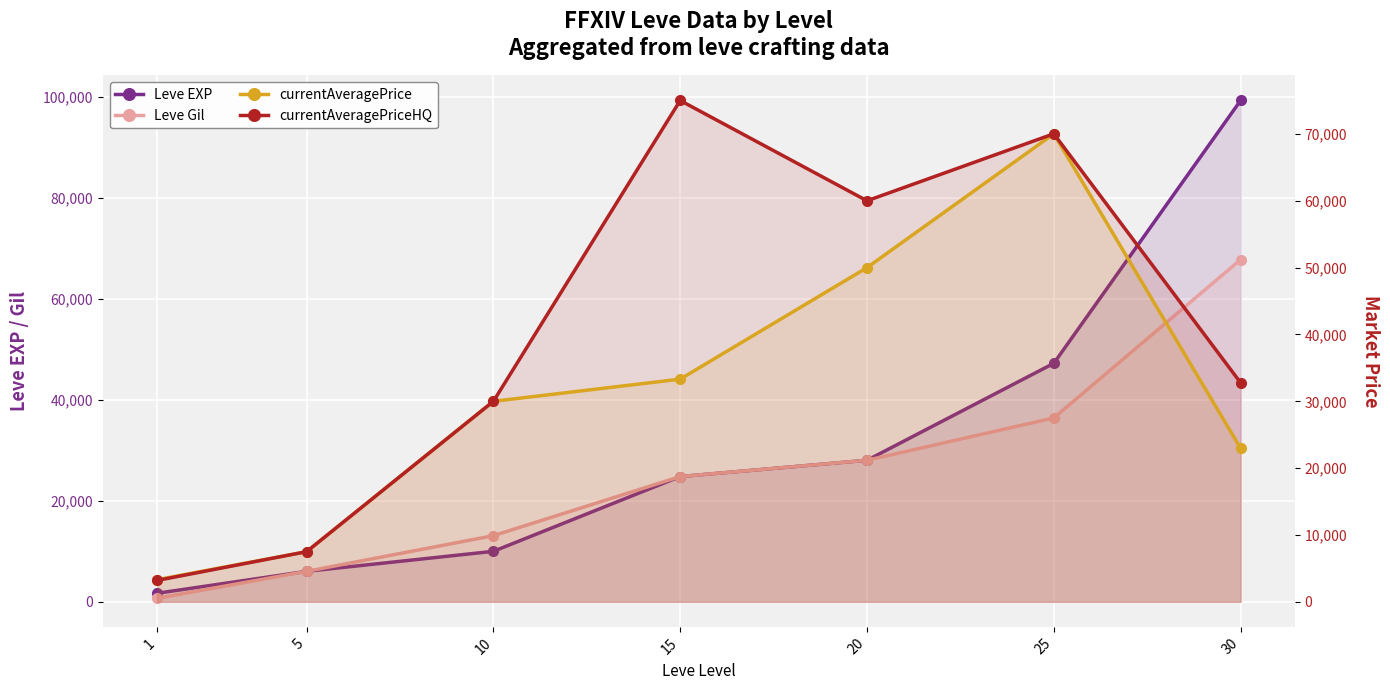

What is the difference between the Leve EXP values at 20 and 25?

19190